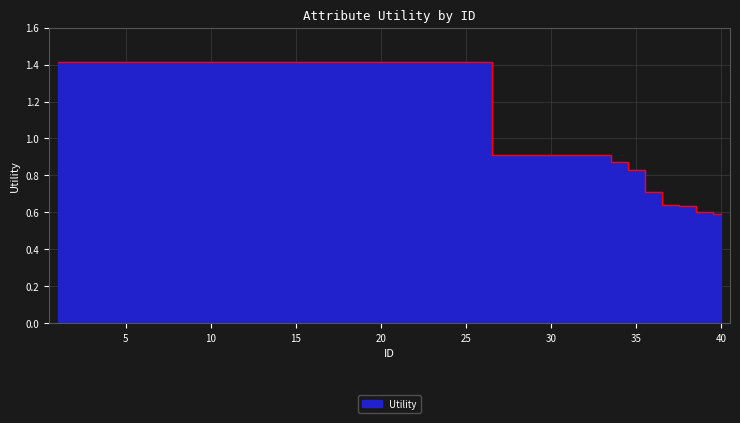

Count the number of data series in this chart.

1